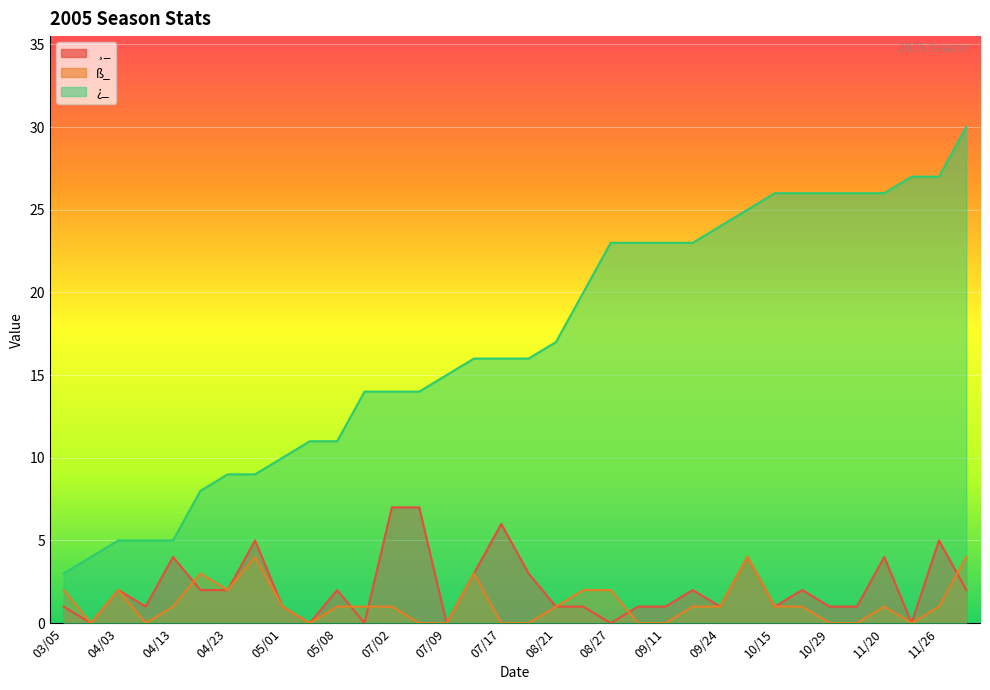

At which label is ¸_ closest to 3?

07/13